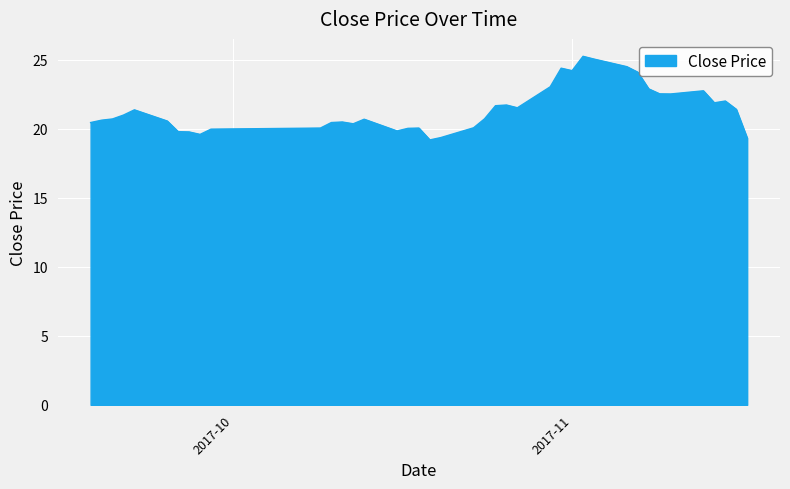

What is the smallest value displayed?

19.2